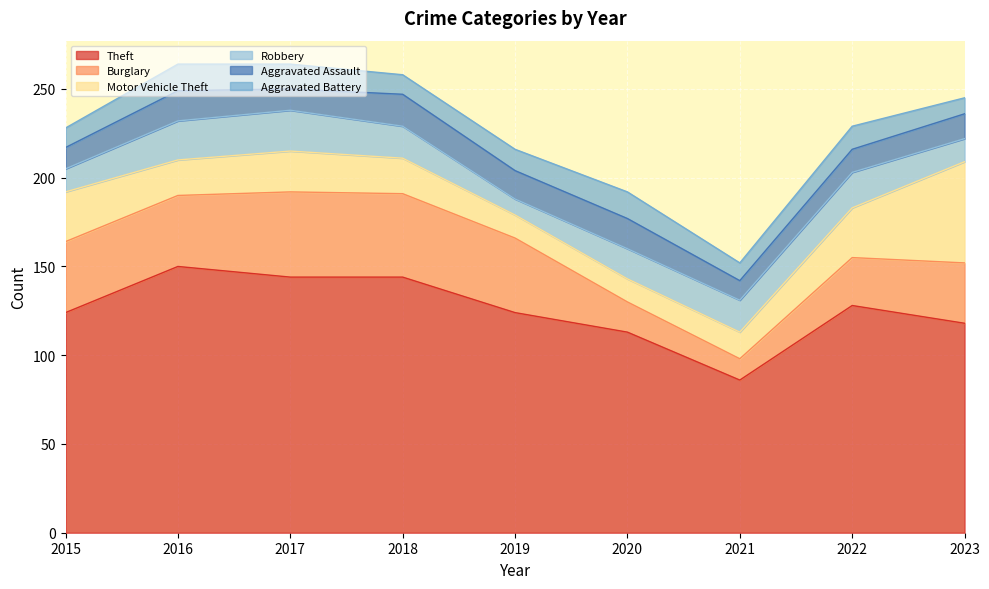

What is the difference between the maximum and minimum values in the Aggravated Battery series?

6